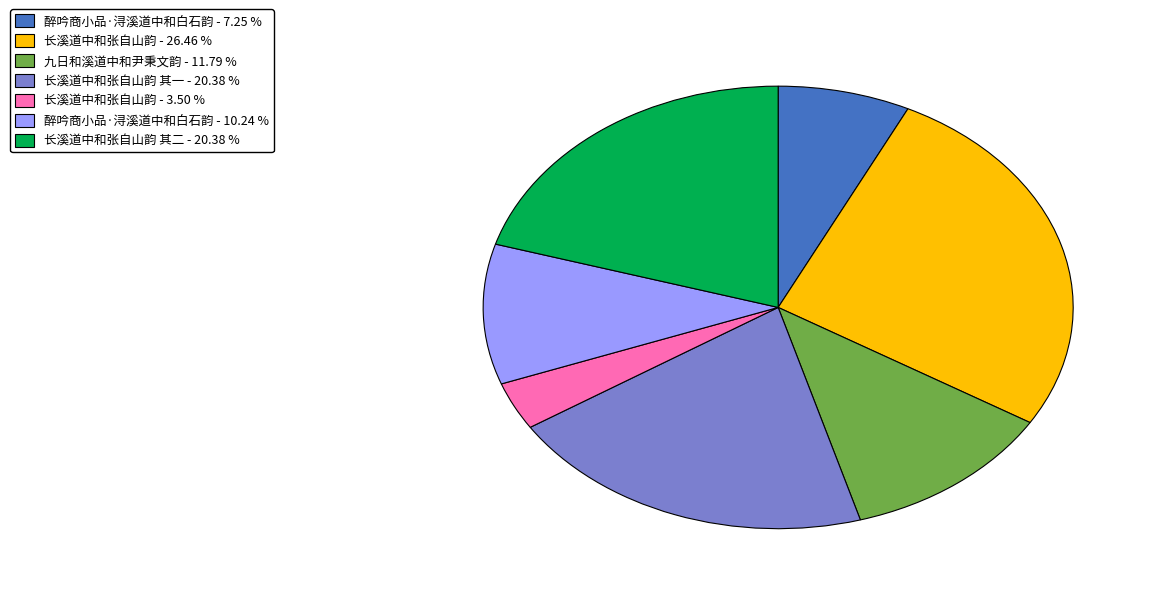

Does 醉吟商小品·浔溪道中和白石韵 - 7.25 % account for over 50% of the chart?

No